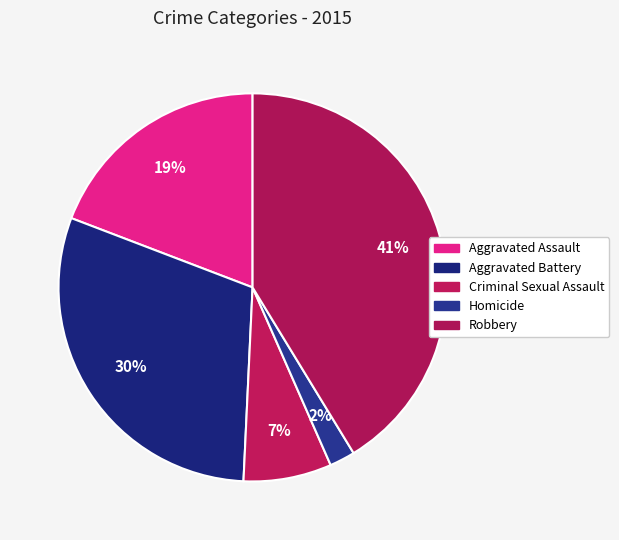

Is Aggravated Battery the majority of the pie?

No